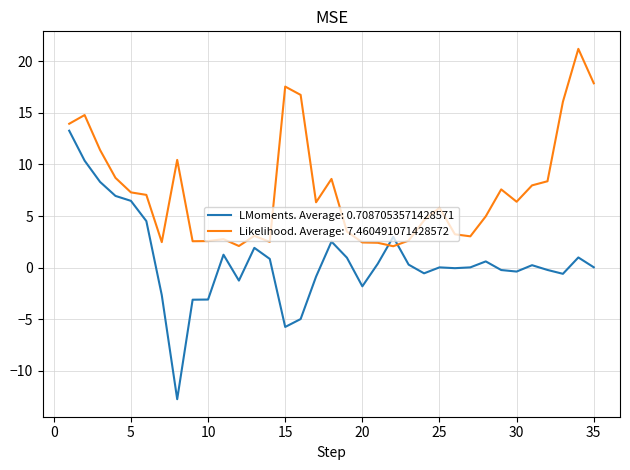

What are all the series names shown in the legend?

LMoments. Average: 0.7087053571428571, Likelihood. Average: 7.460491071428572